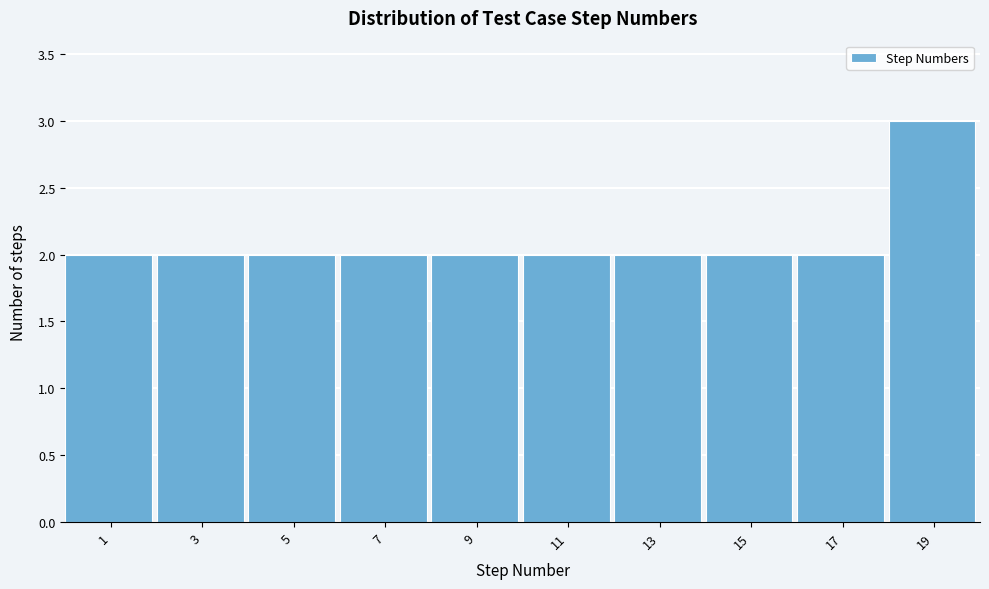

Reading right to left, what are all the values shown in this chart?

19=3	17=2	15=2	13=2	11=2	9=2	7=2	5=2	3=2	1=2